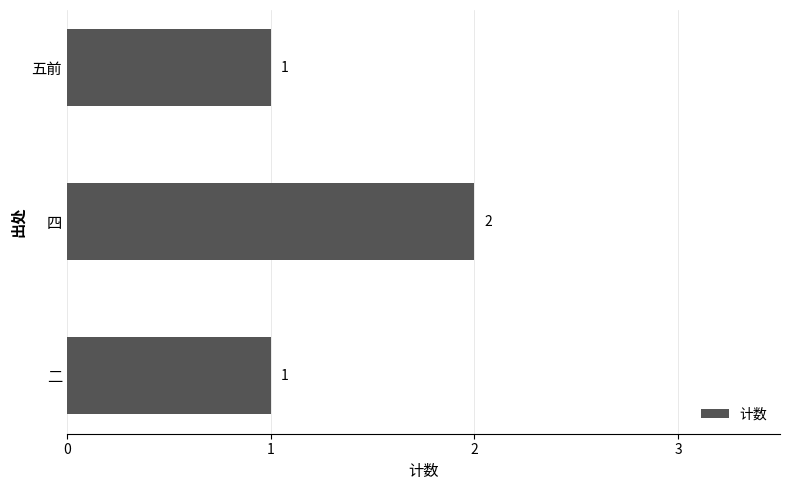

Count the values in the range 1 to 2.

3